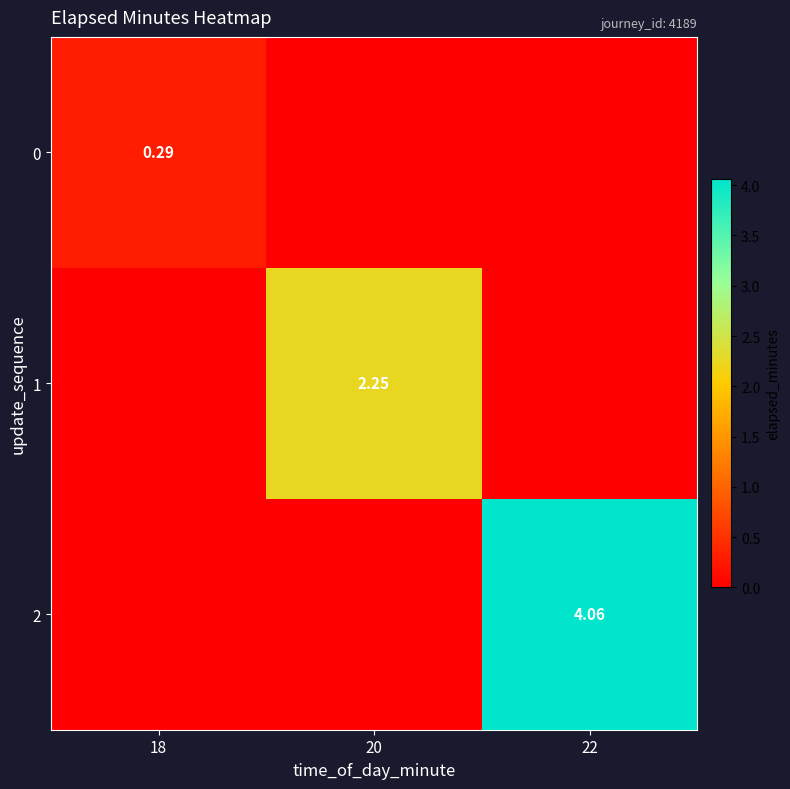

True or false: 0 has a value of 0.5 at 18.

False